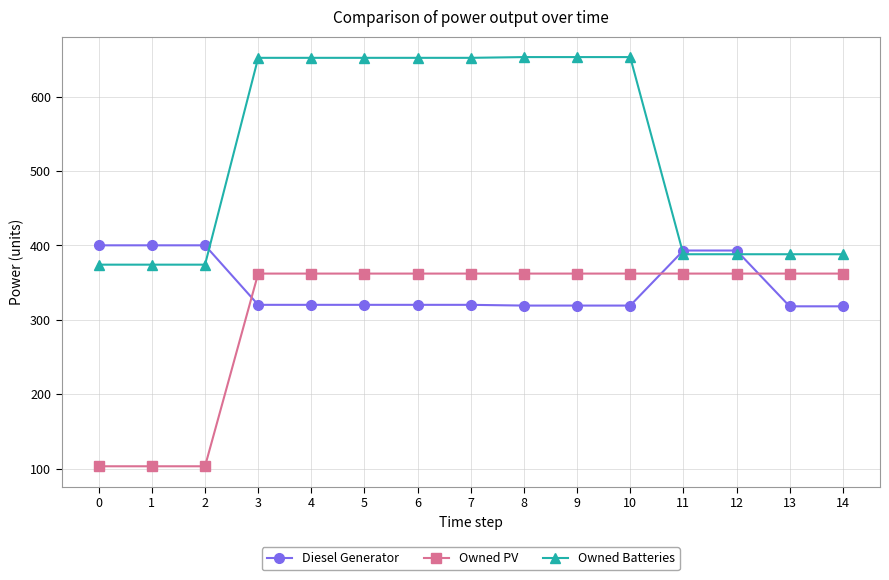

What is the value of the Diesel Generator point at the 13th from the left?

393